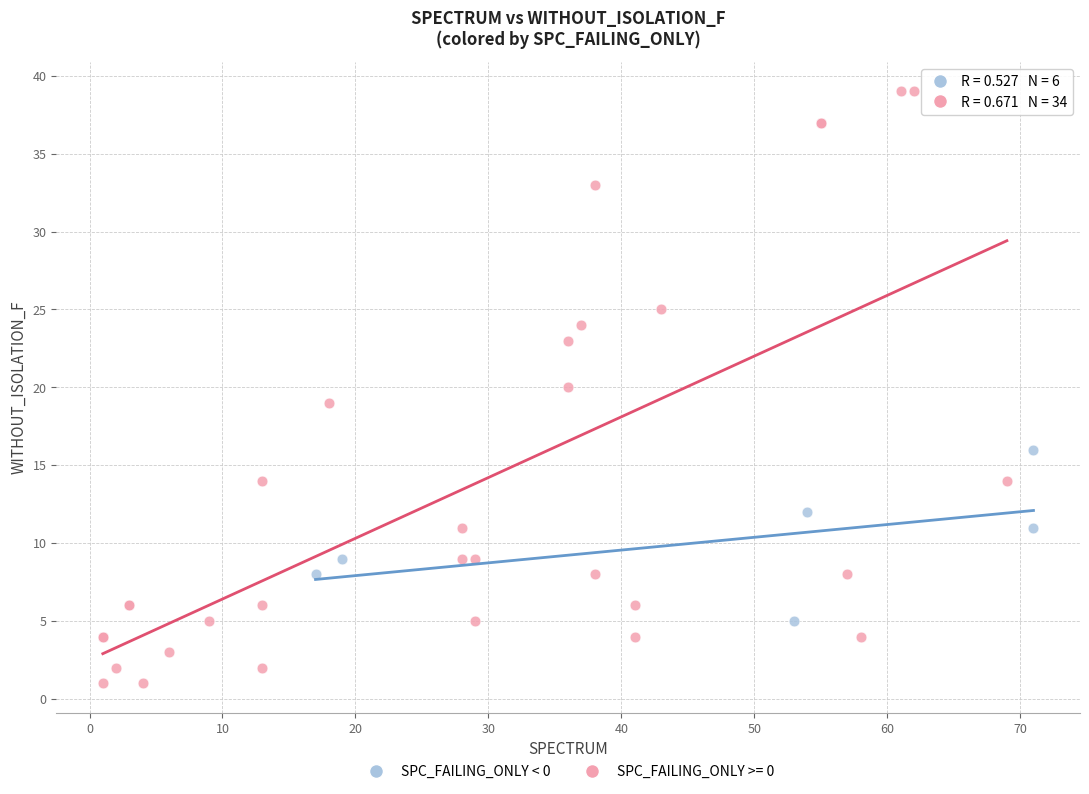

Which series contains the highest Y value?

SPC_FAILING_ONLY >= 0